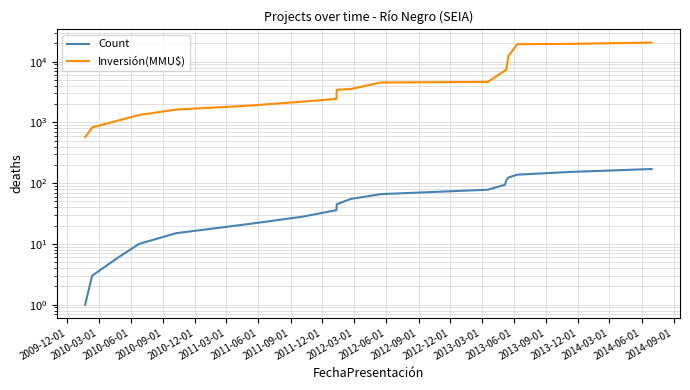

Which series has the largest total across all categories?

Inversión(MMU$)